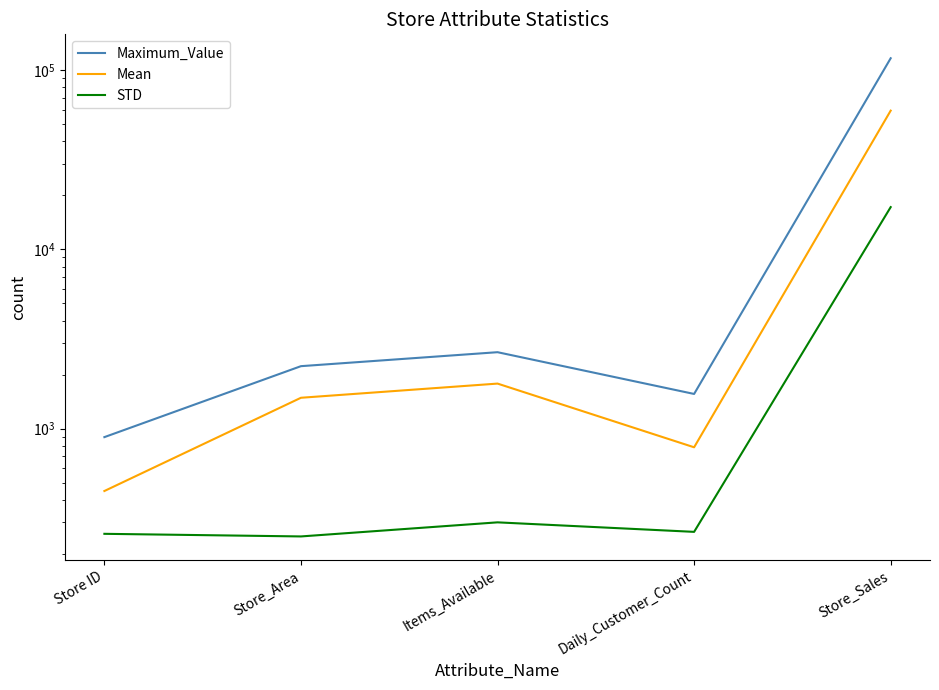

Reading left to right, what are all the values shown in this chart?

Maximum_Value: Store ID=896.0	Store_Area=2229.0	Items_Available=2667.0	Daily_Customer_Count=1560.0	Store_Sales=116320.0
Mean: Store ID=448.5	Store_Area=1485.4	Items_Available=1782.0	Daily_Customer_Count=786.4	Store_Sales=59351.3
STD: Store ID=258.8	Store_Area=250.2	Items_Available=299.9	Daily_Customer_Count=265.4	Store_Sales=17190.7